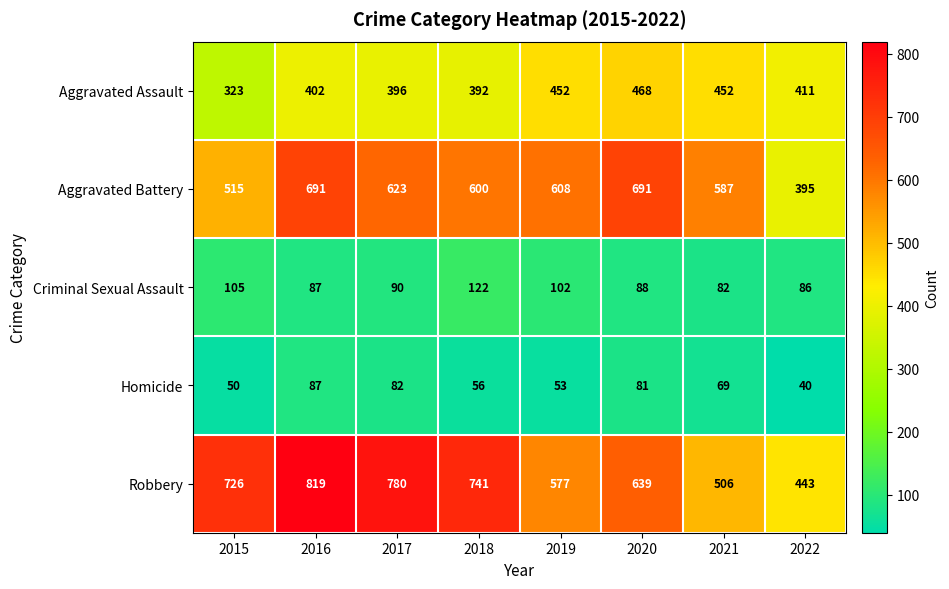

Which series has the largest range (max minus min)?

Robbery